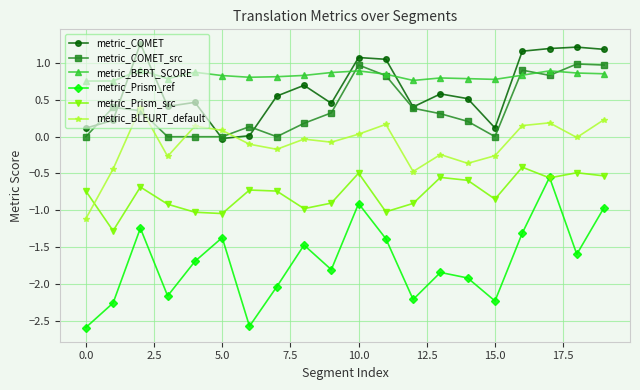

What is the difference between the second highest and minimum values in the metric_COMET_src series?

1.0